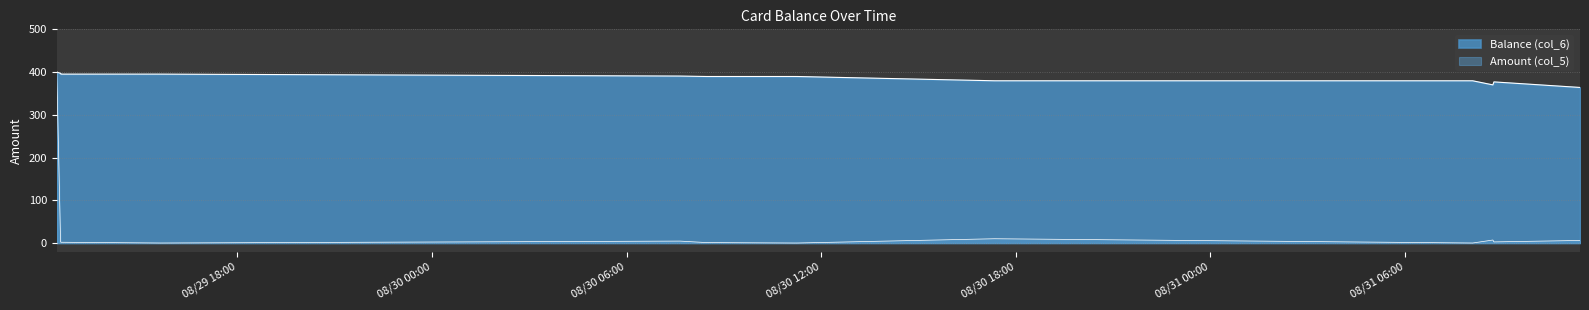

True or false: Amount (col_5) and Balance (col_6) intersect in this chart.

False